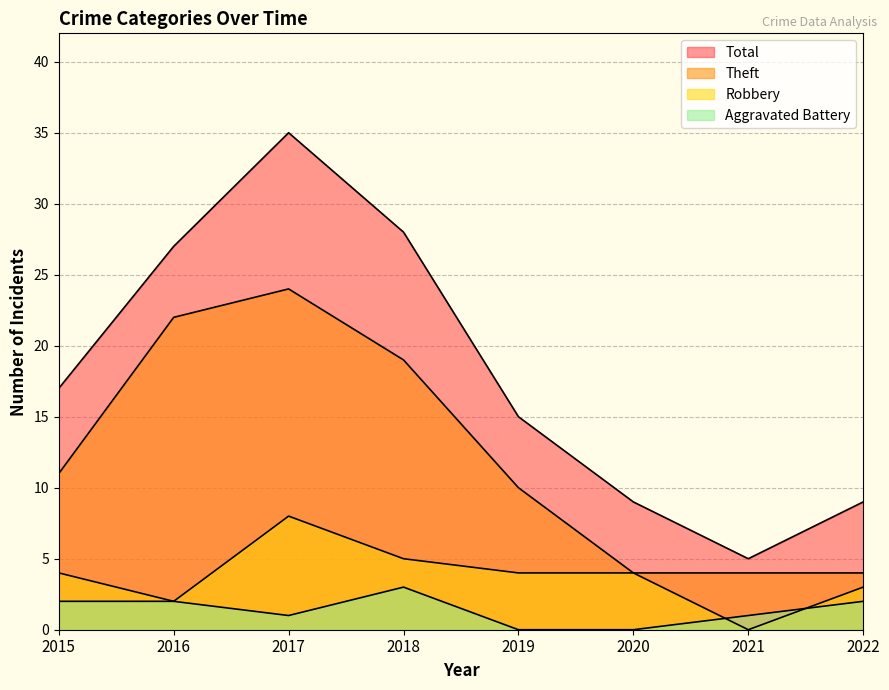

At which category does Aggravated Battery reach its first local valley?

2017